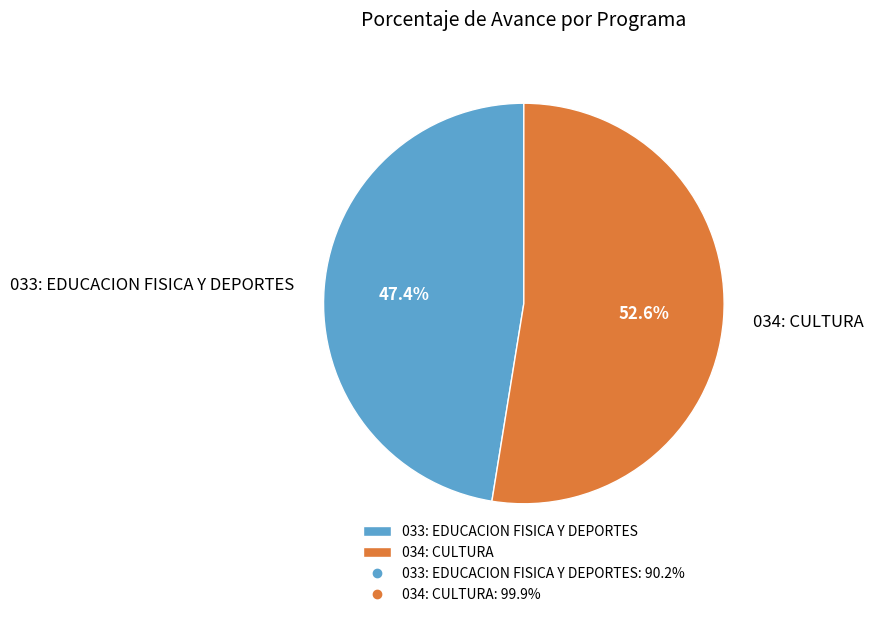

Which category has the biggest portion of the pie?

034: CULTURA